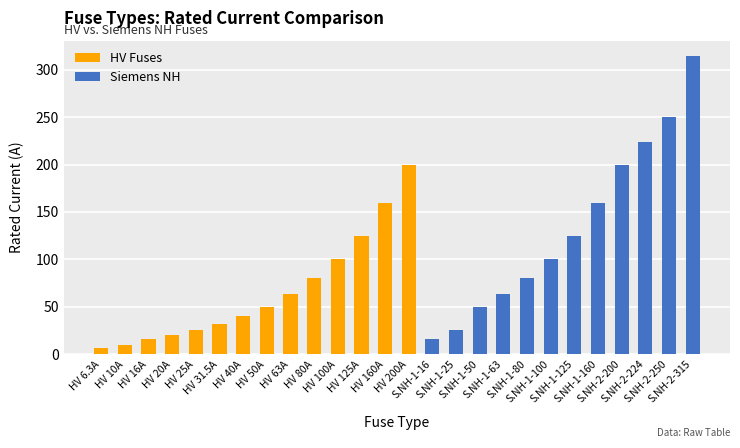

What is the sum of all HV Fuses values?

926.8